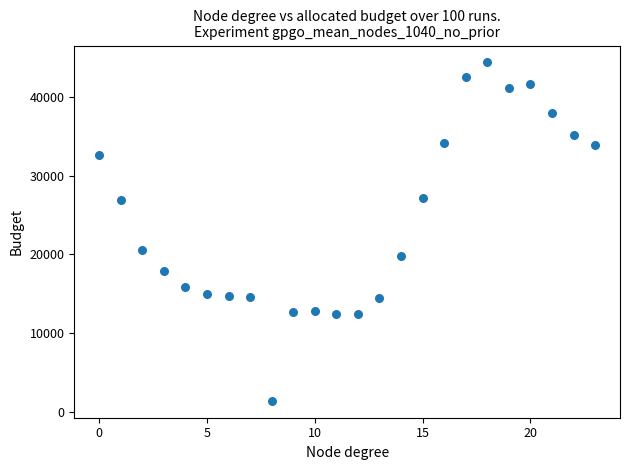

What is the range of Y values (max minus min)?

43000